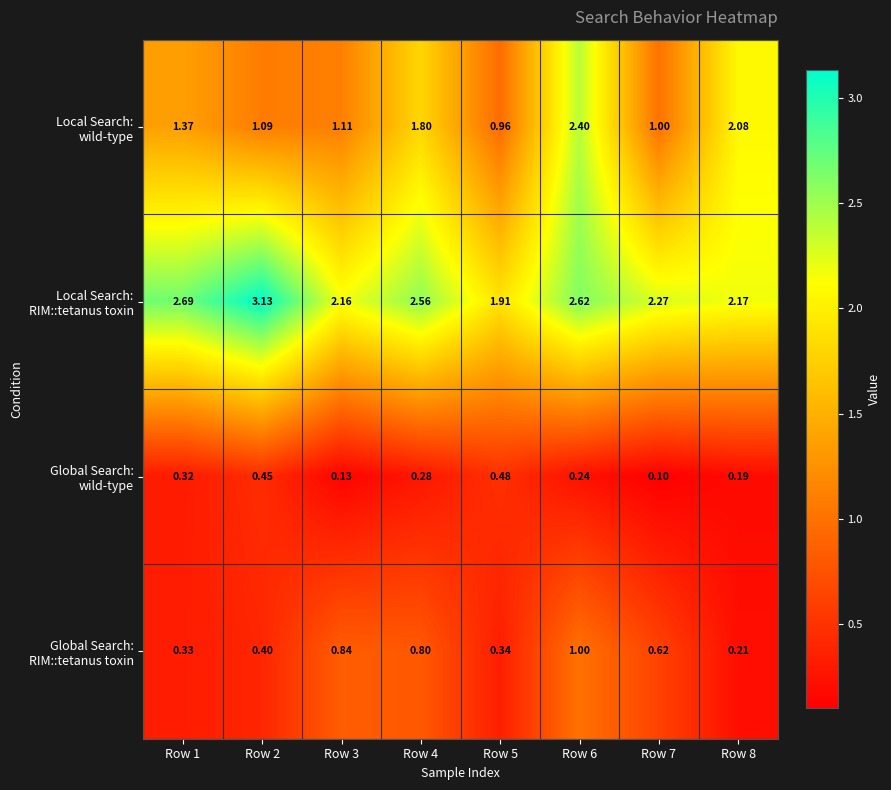

How many series are shown in this chart?

4